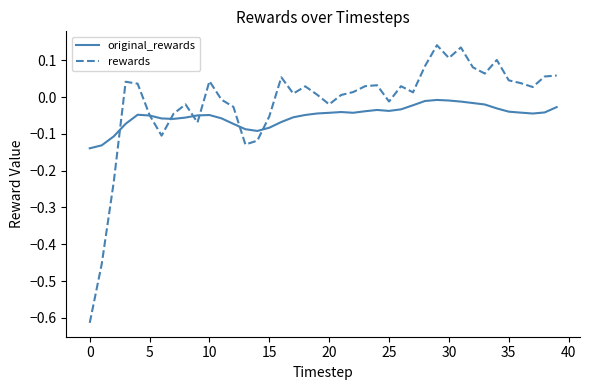

Which series has the largest range (max minus min)?

rewards